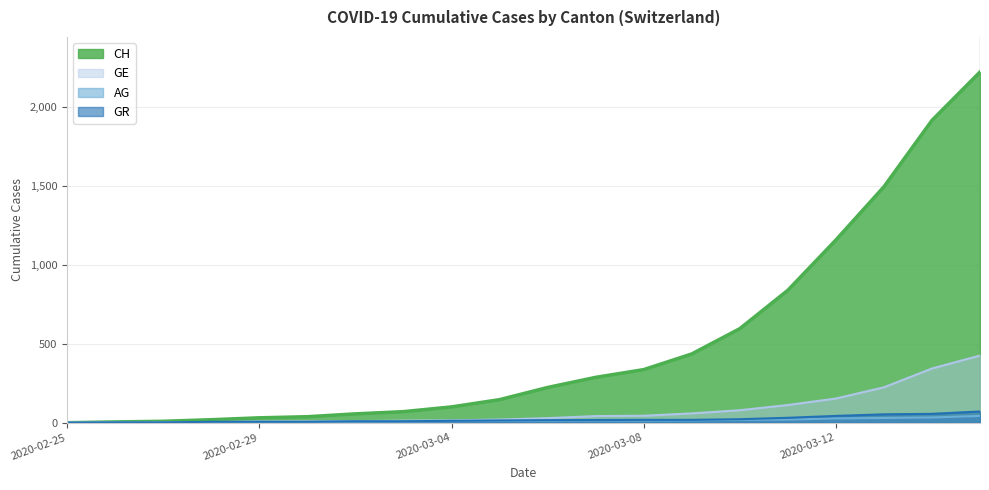

True or false: CH has more than 1 interior local peaks.

False